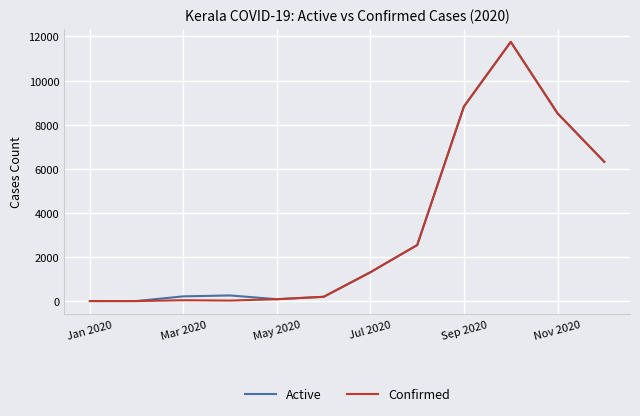

How many series are shown in this chart?

2